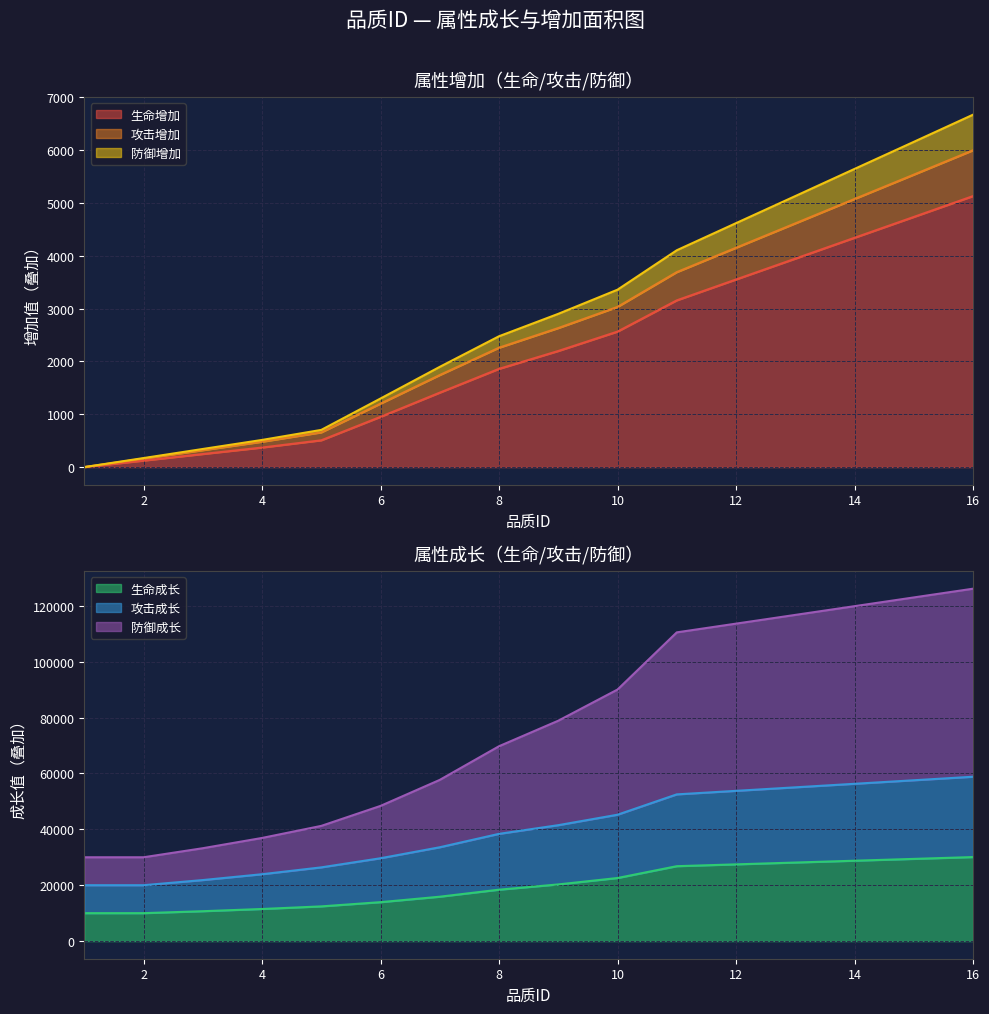

Reading left to right, transcribe all the data shown in this chart.

生命增加: 0	123	247	370	507	951	1409	1859	2197	2564	3155	3550	3944	4339	4733	5128
攻击增加: 0	160	320	480	657	1201	1742	2259	2631	3031	3689	4150	4611	5073	5533	5995
防御增加: 0	171	343	514	704	1298	1897	2476	2900	3357	4103	4616	5128	5642	6154	6668
生命成长: 10000	10000	10699	11492	12424	13934	15886	18398	20281	22577	26808	27461	28113	28766	29419	30072
攻击成长: 20000	20000	21842	23930	26386	29649	33582	38379	41482	45225	52504	53767	55028	56291	57553	58816
防御成长: 30000	30000	33239	36911	41230	48382	57694	69734	78868	90017	110476	113602	116726	119852	122977	126103